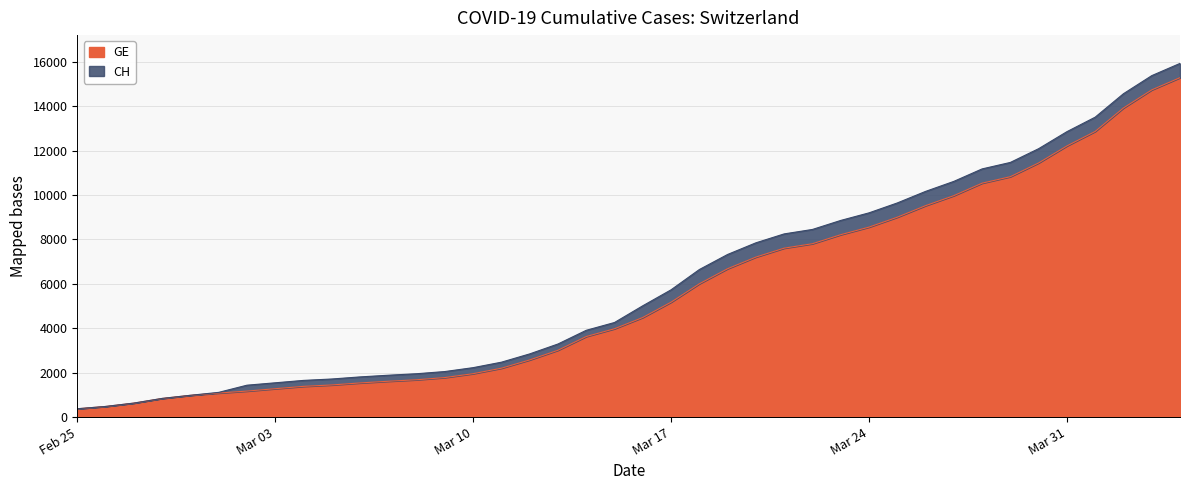

What is the difference between the maximum and minimum values in the GE series?

14909